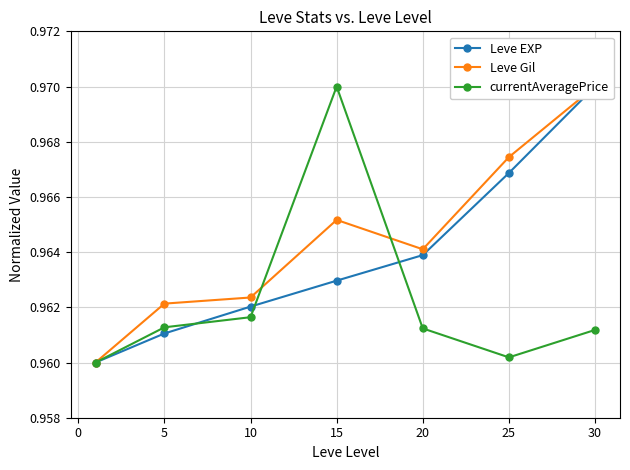

List the series in order of their overall mean, lowest first.

currentAveragePrice, Leve EXP, Leve Gil